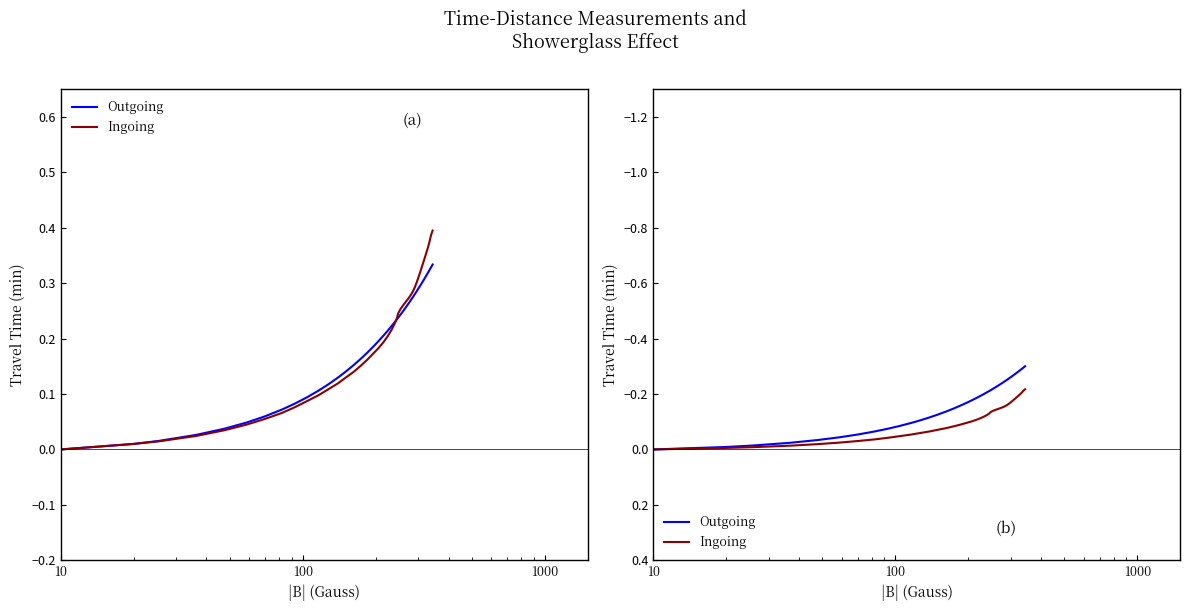

Is this an area chart (filled region under the line)?

No